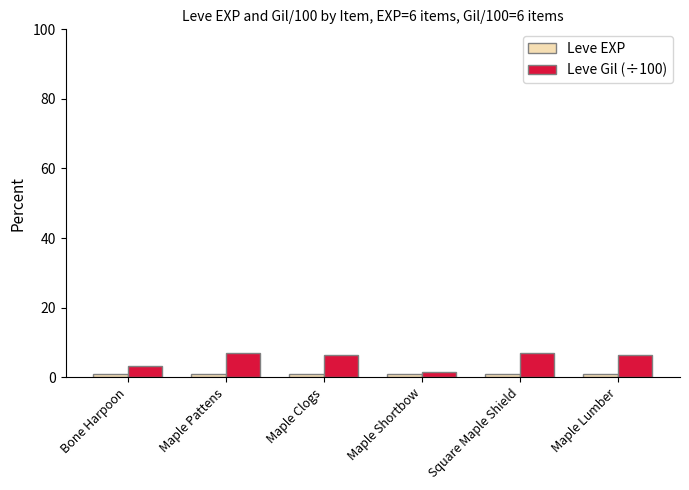

How many bars are there in total?

12